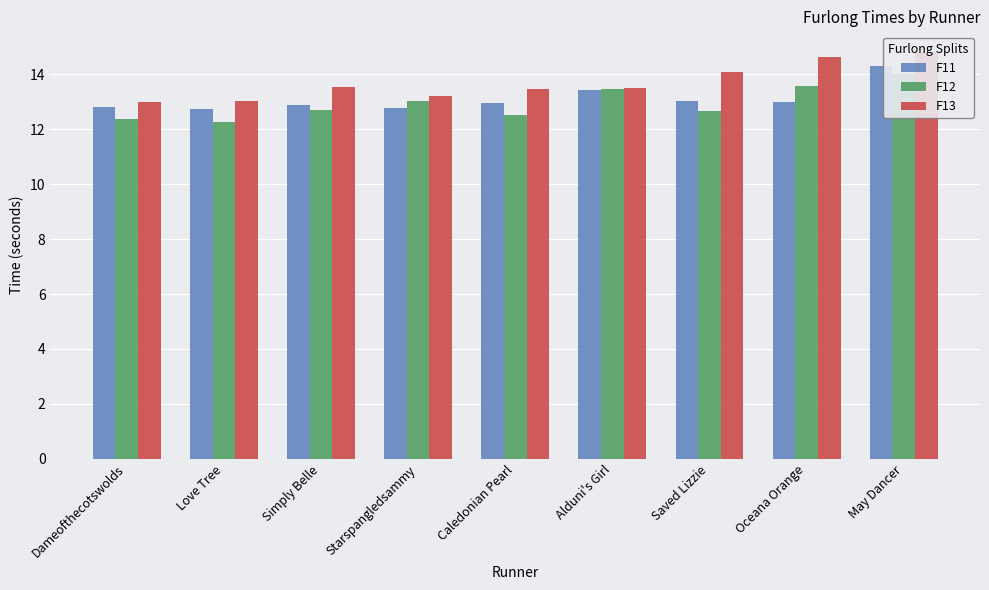

What are all the series names shown in the legend?

F11, F12, F13